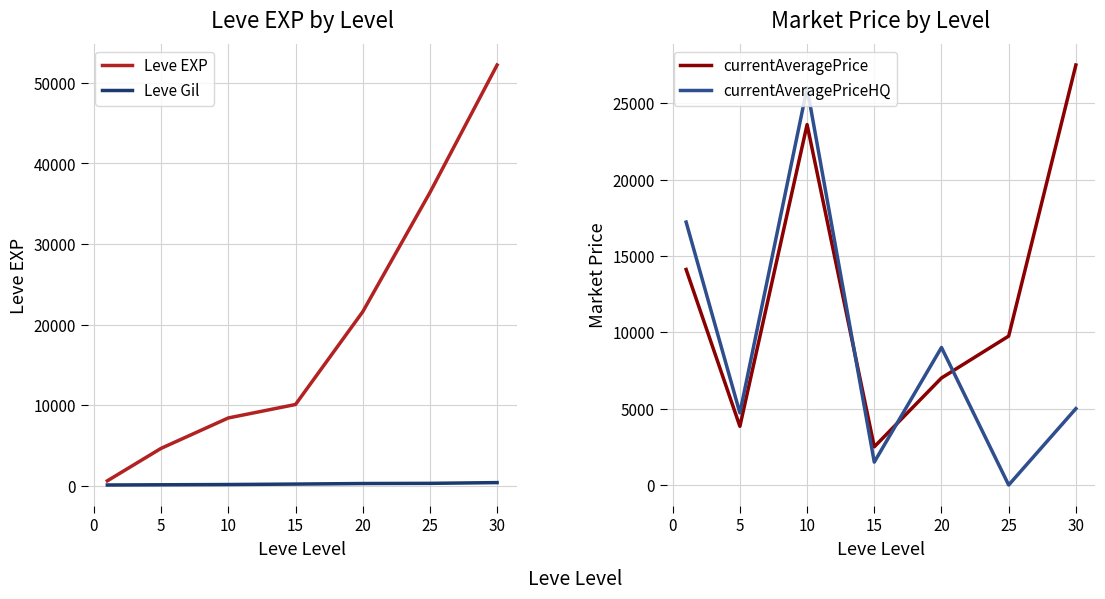

What is the highest value of the Leve EXP series?

52220